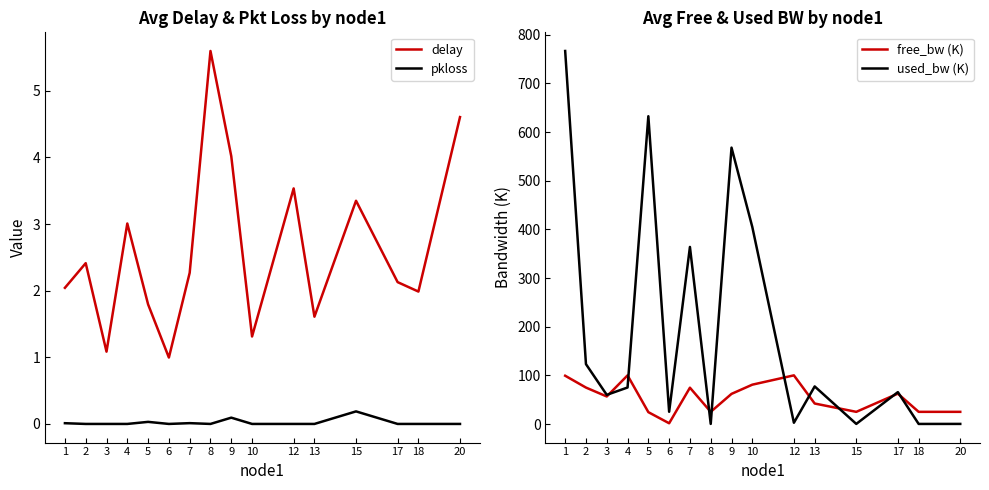

Does the chart have visible grid lines?

No